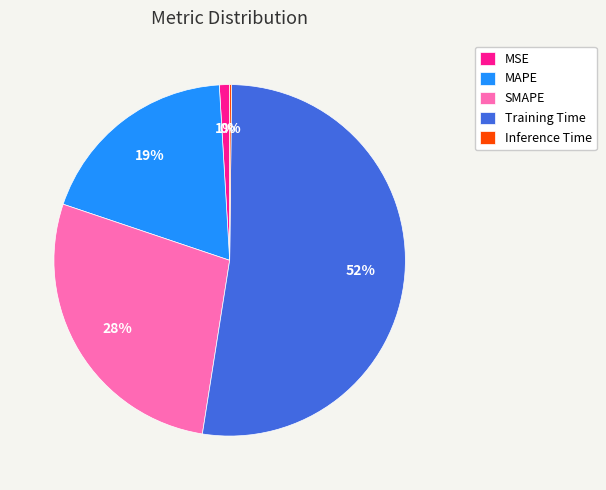

What is the majority slice?

Training Time